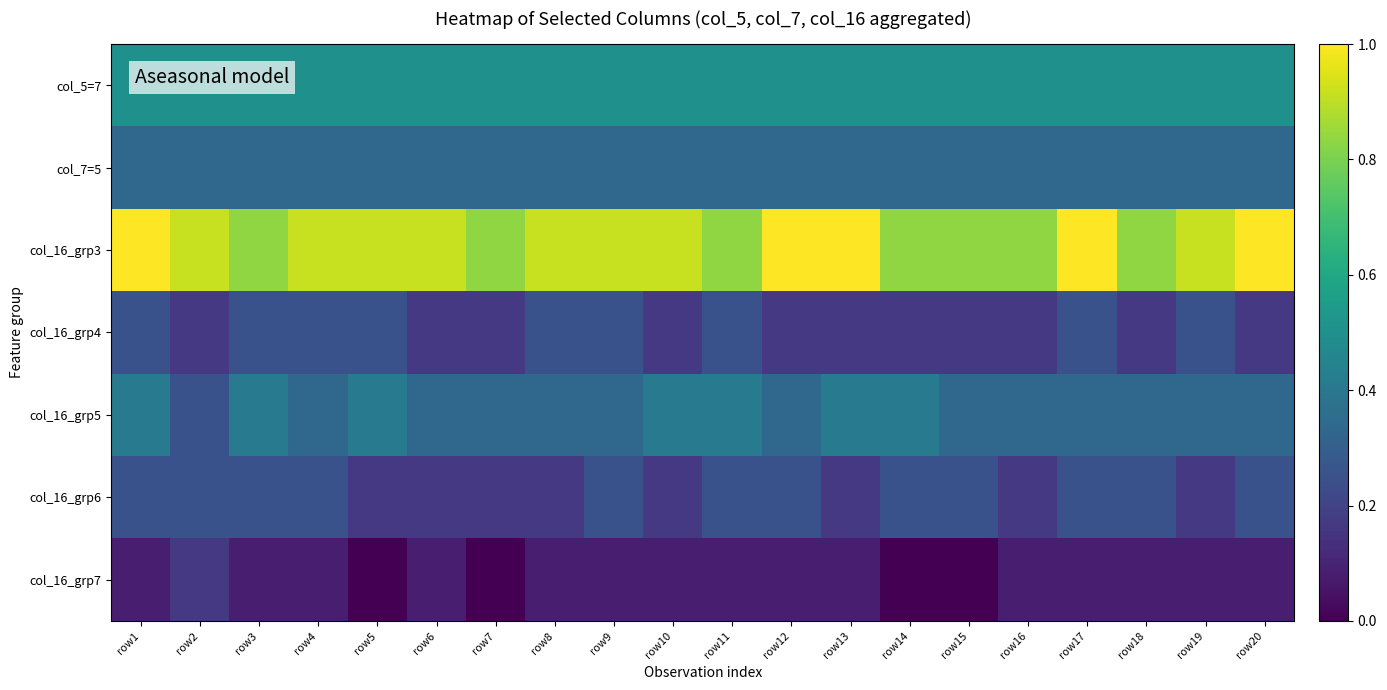

At how many categories does at least one series exceed 0?

20